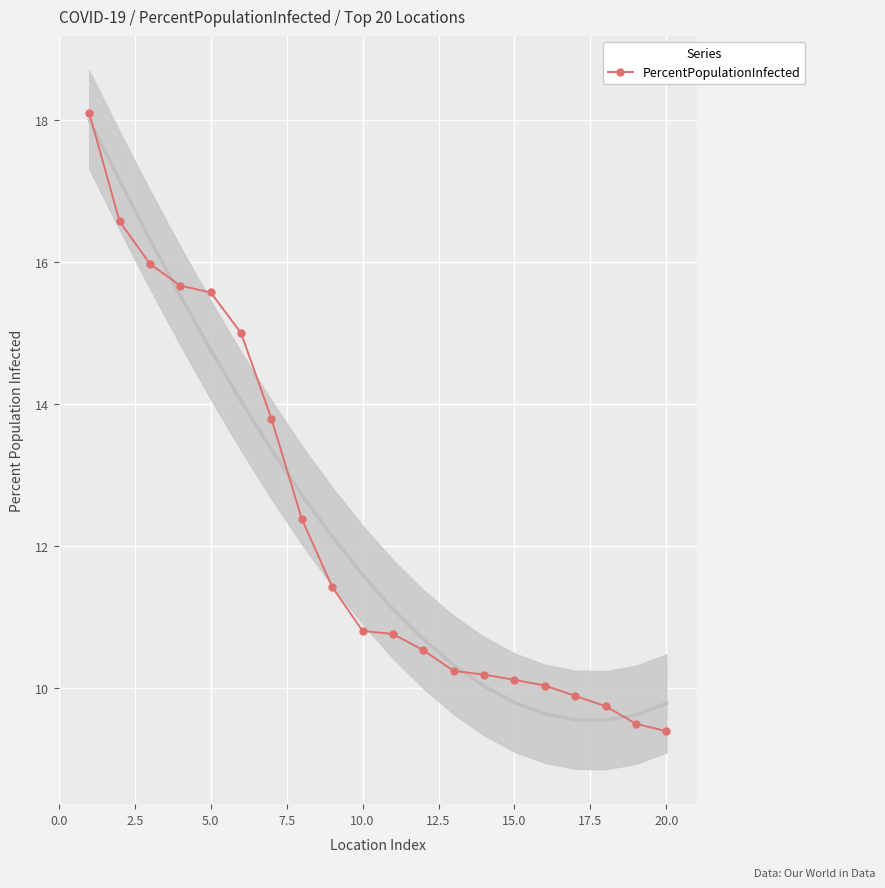

Count the number of values greater than 10.

16